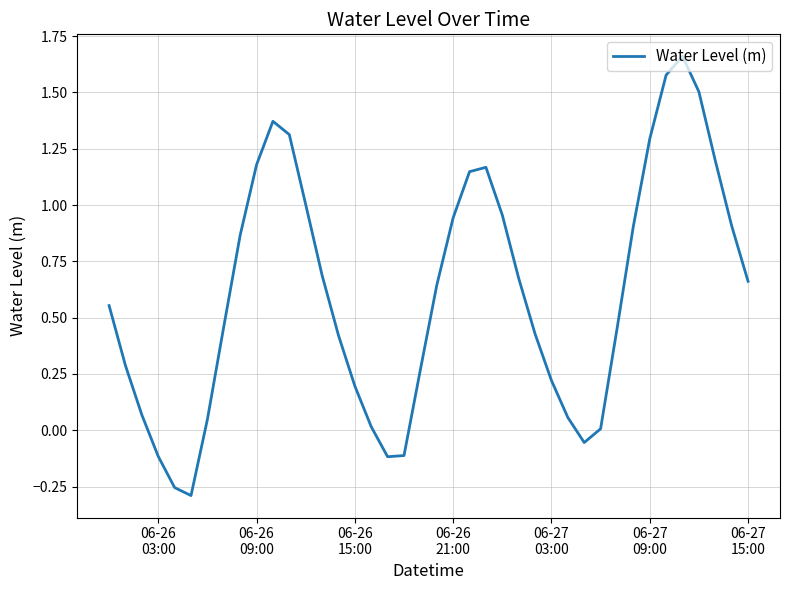

What is the difference between the maximum and minimum values?

2.0